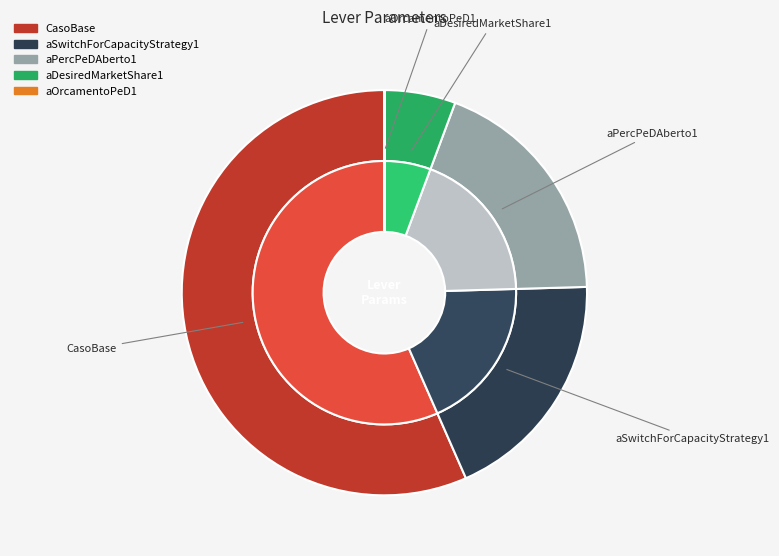

To the nearest percent, what is the combined percentage of CasoBase and aOrcamentoPeD1?

57%